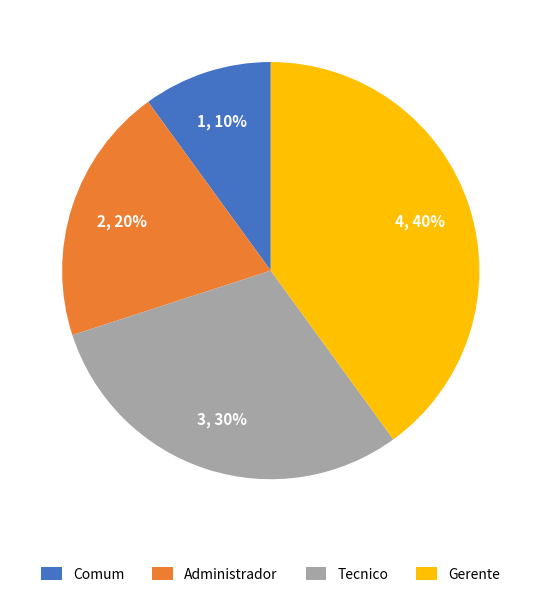

Which has a higher value, Comum or Gerente?

Gerente